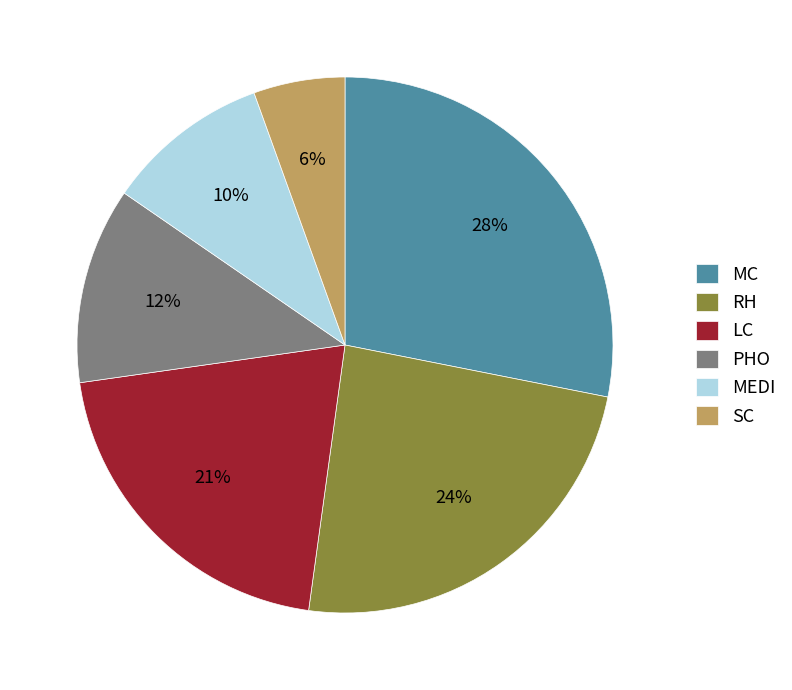

To the nearest percent, what is the average slice percentage?

17%